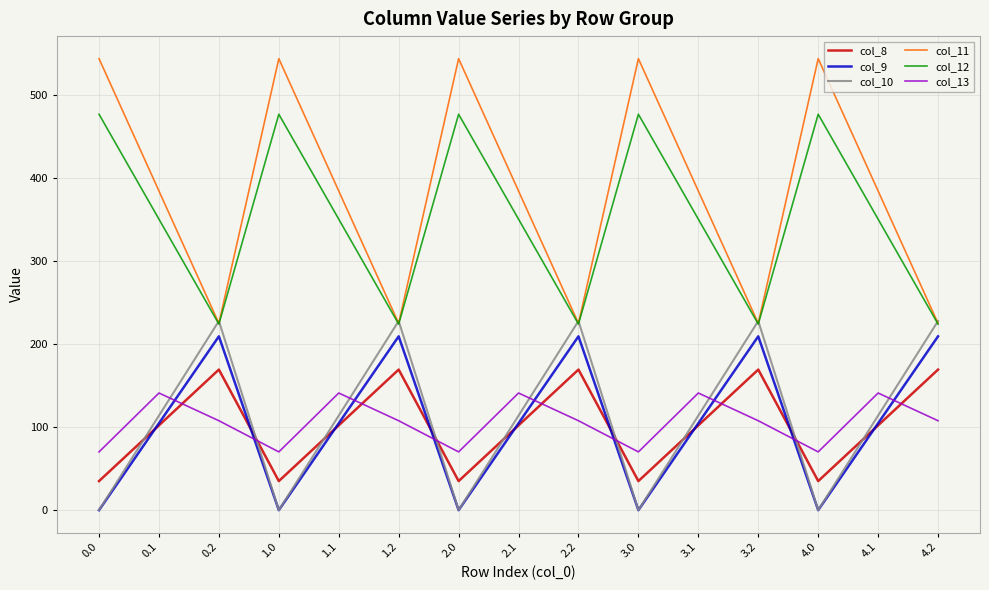

What position from the right is 0.2?

13